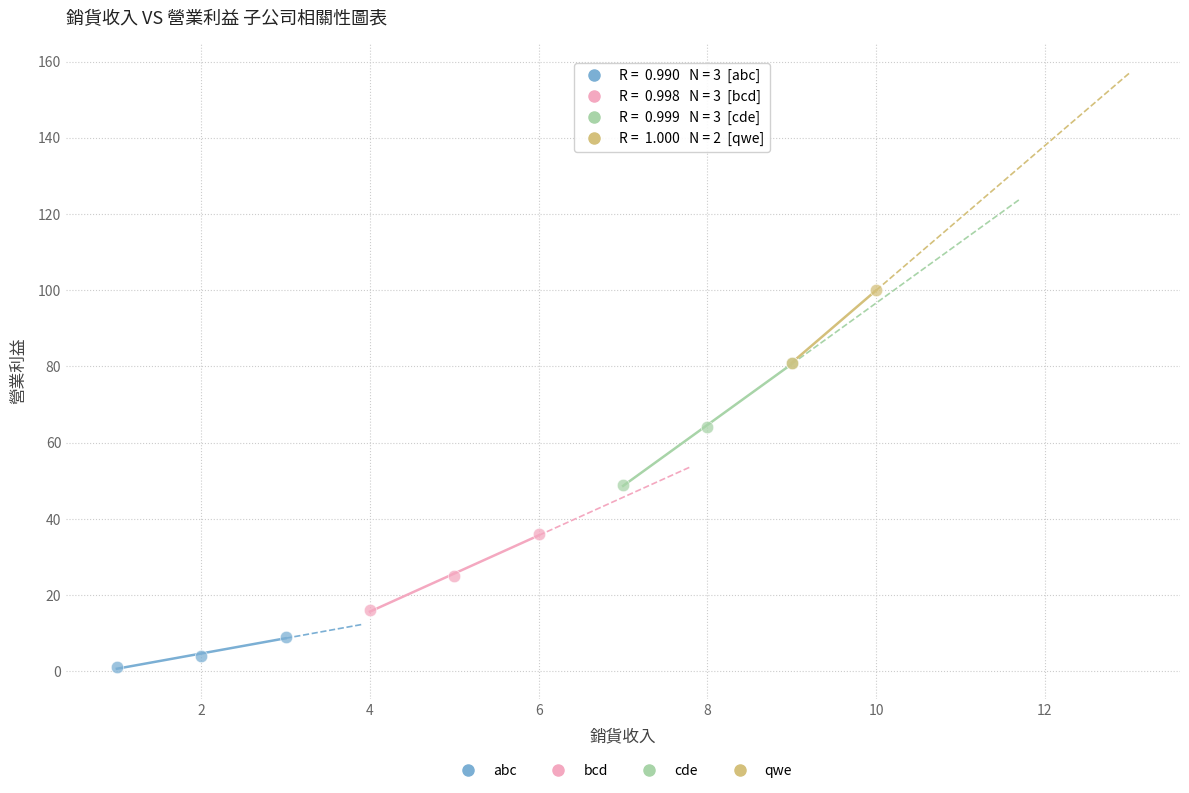

Which series has the widest spread of Y values?

cde